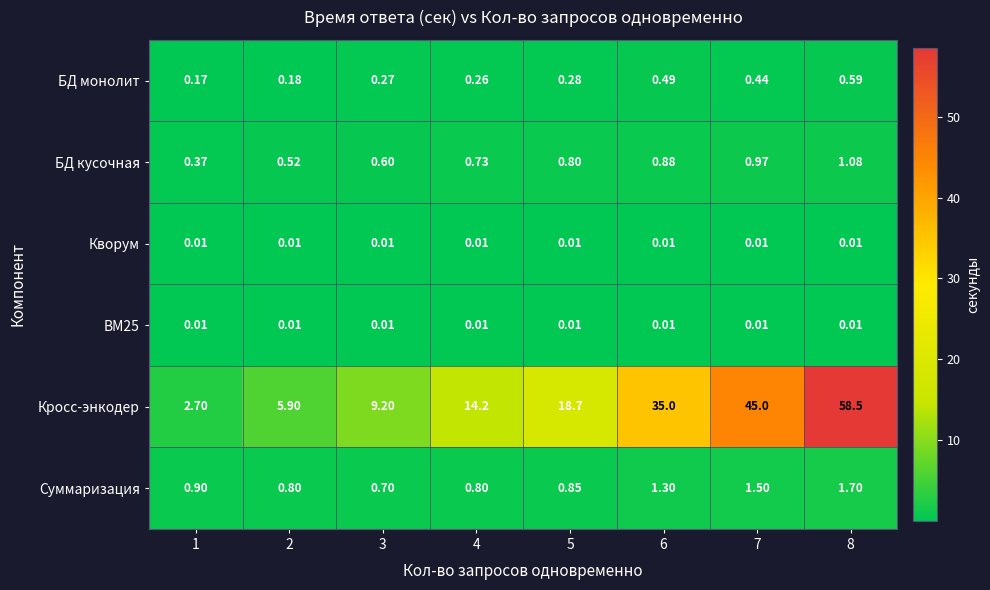

Is the value of BM25 at 7 greater than the value of Кросс-энкодер at 1?

No